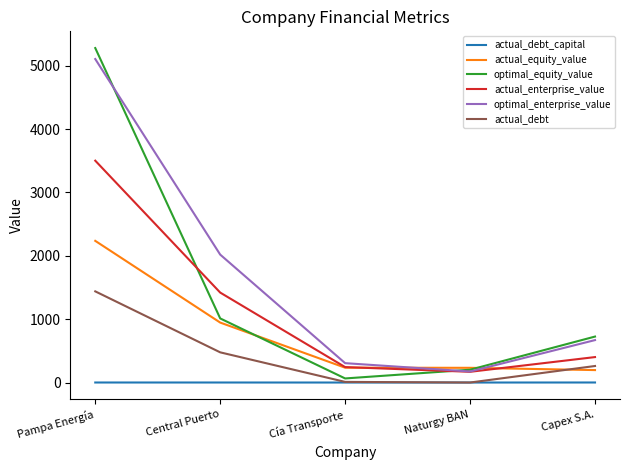

How many lines are shown in the chart?

6